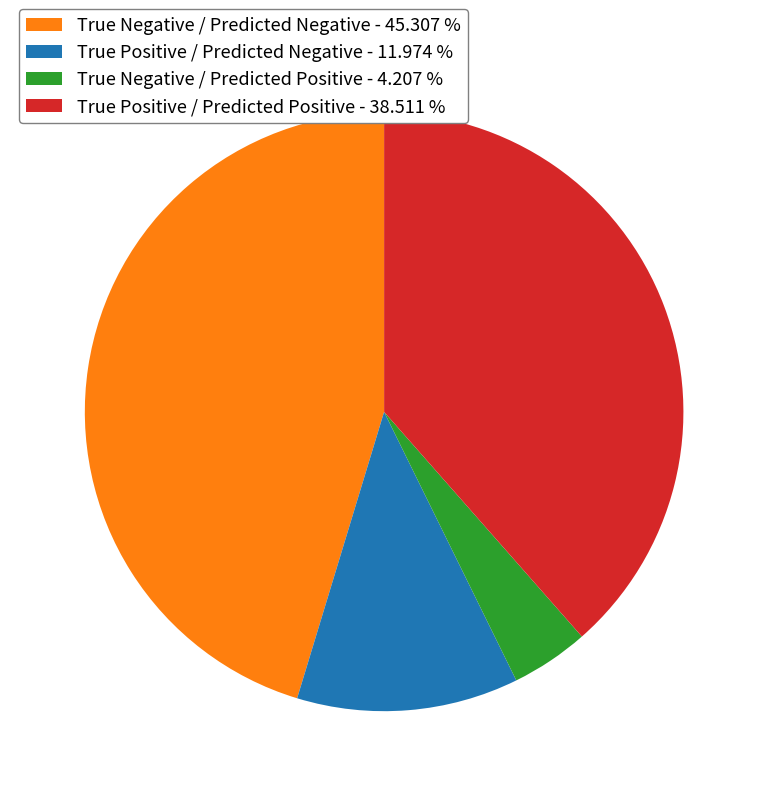

Does True Positive / Predicted Negative represent more than half of the total?

No